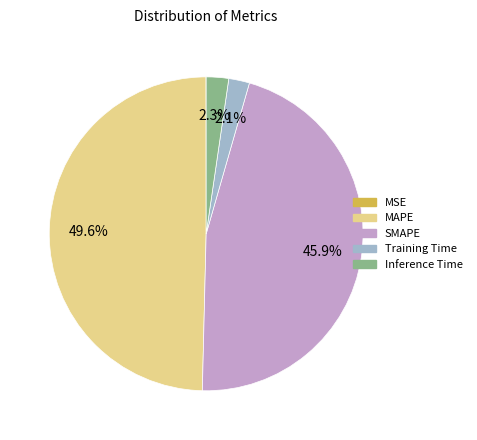

Which category has the biggest portion of the pie?

MAPE